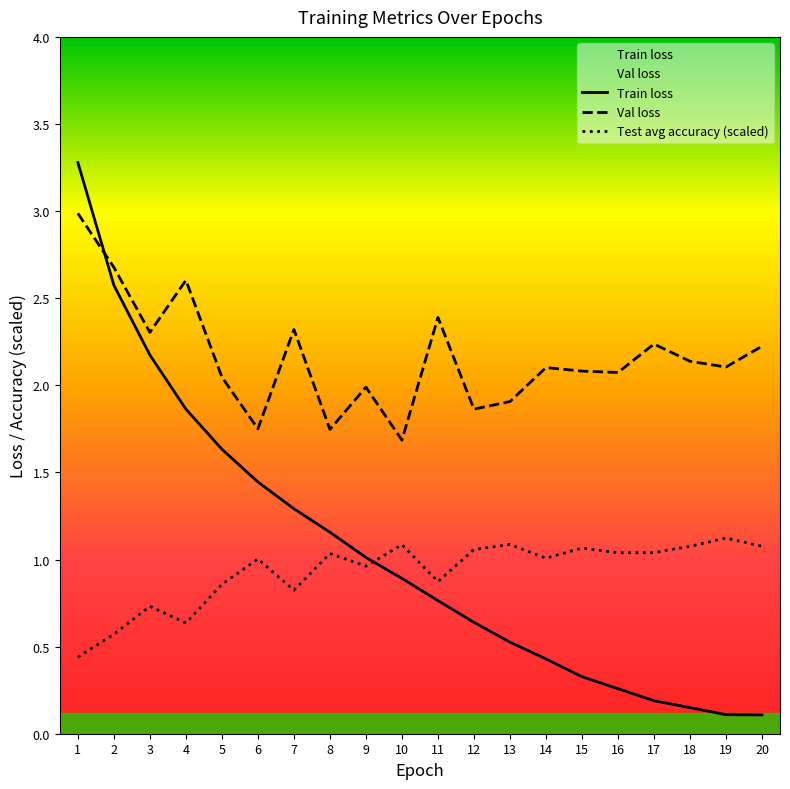

Between 15 and 5, which is larger?

5